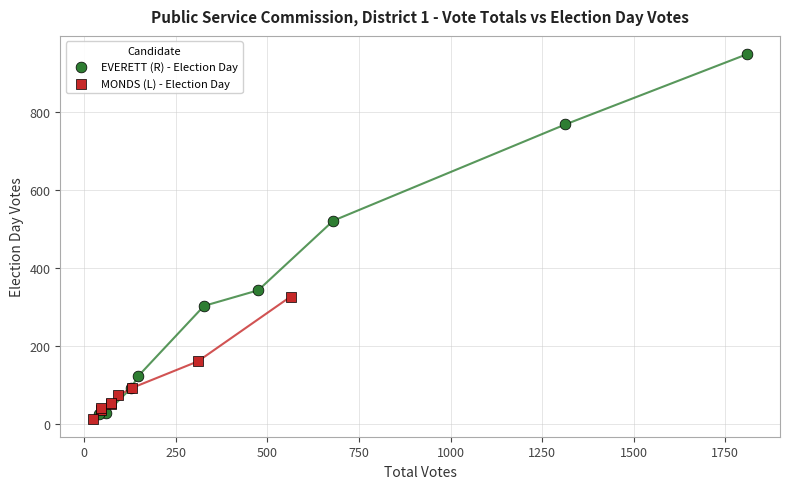

What are all the series names shown in the legend?

EVERETT (R) - Election Day, MONDS (L) - Election Day